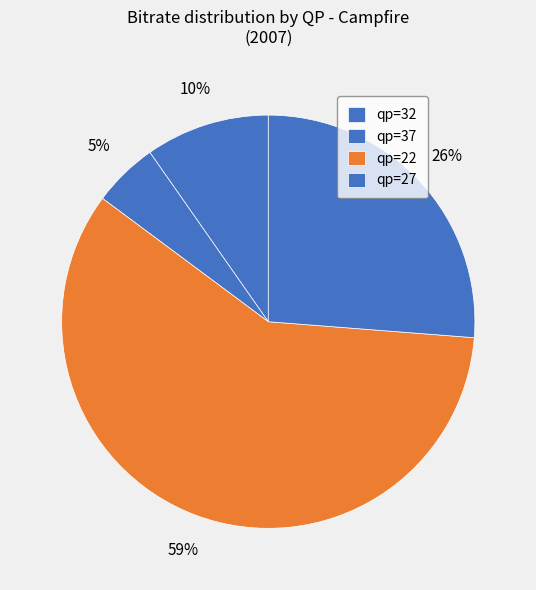

Count the number of slices in the pie.

4